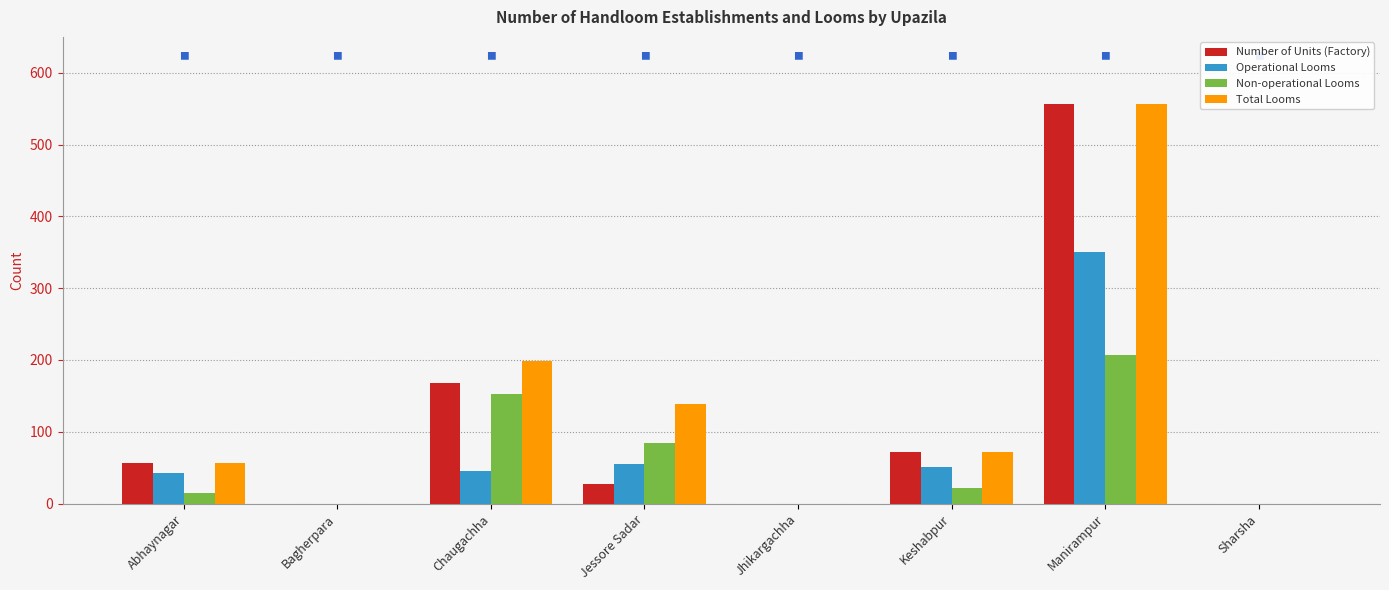

Which category has the highest value across all series?

Manirampur